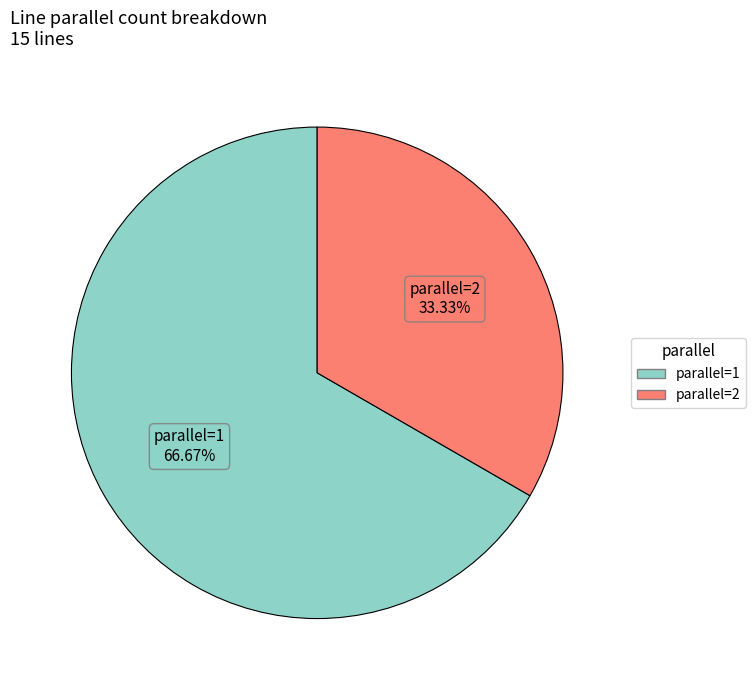

To the nearest percent, what is the difference between the largest and smallest slice percentages?

33%